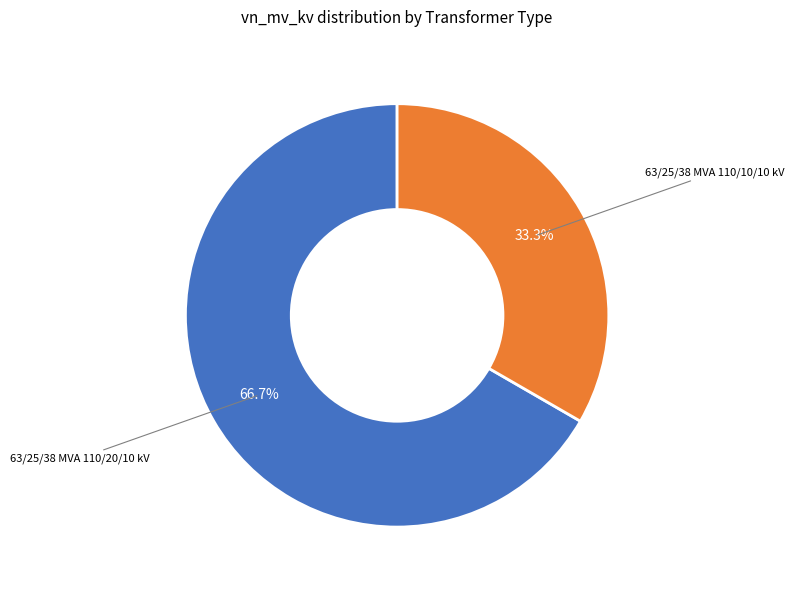

Does any single category account for the majority?

Yes